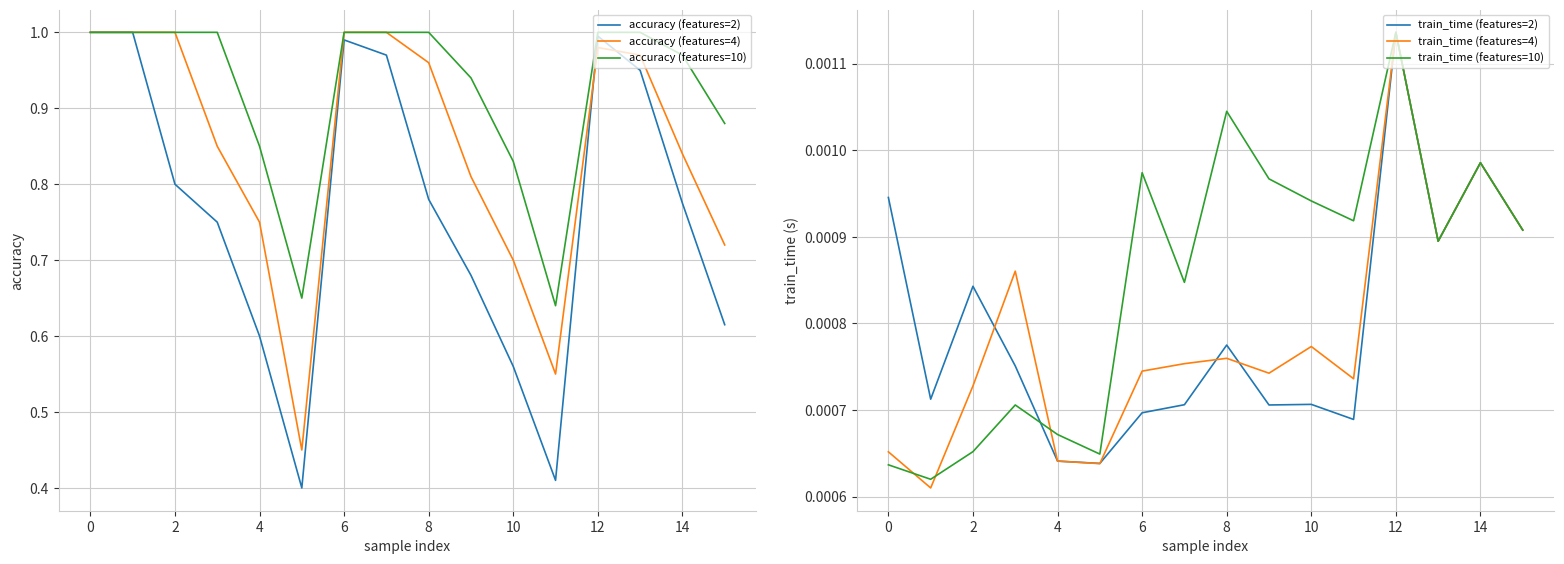

Which category has the highest value in the train_time (features=4) series?

12